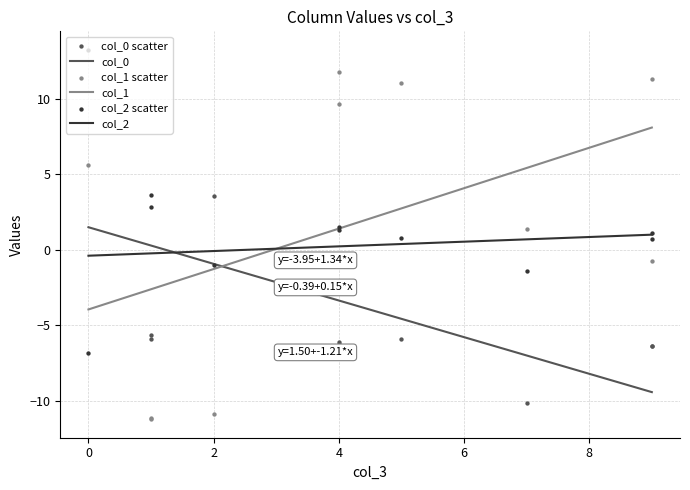

What are all the series names shown in the legend?

col_0, col_1, col_2